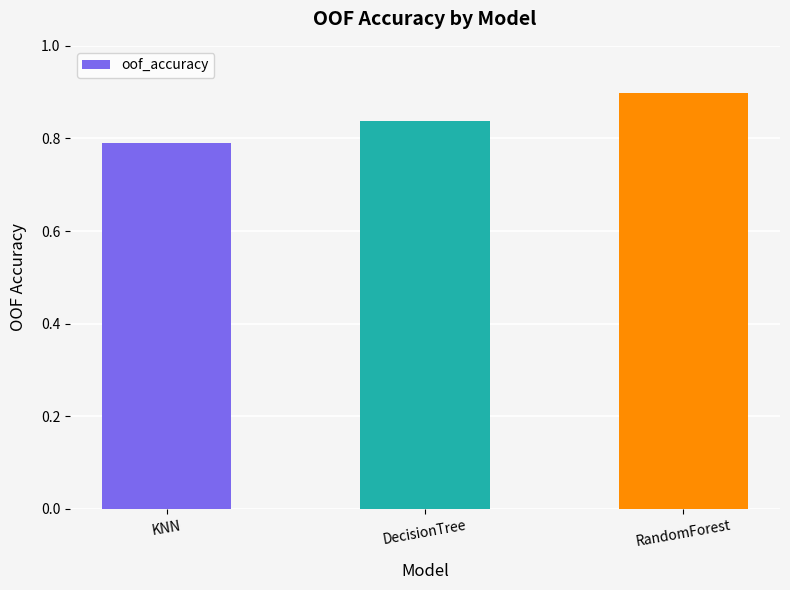

What is the sum of all values?

2.5